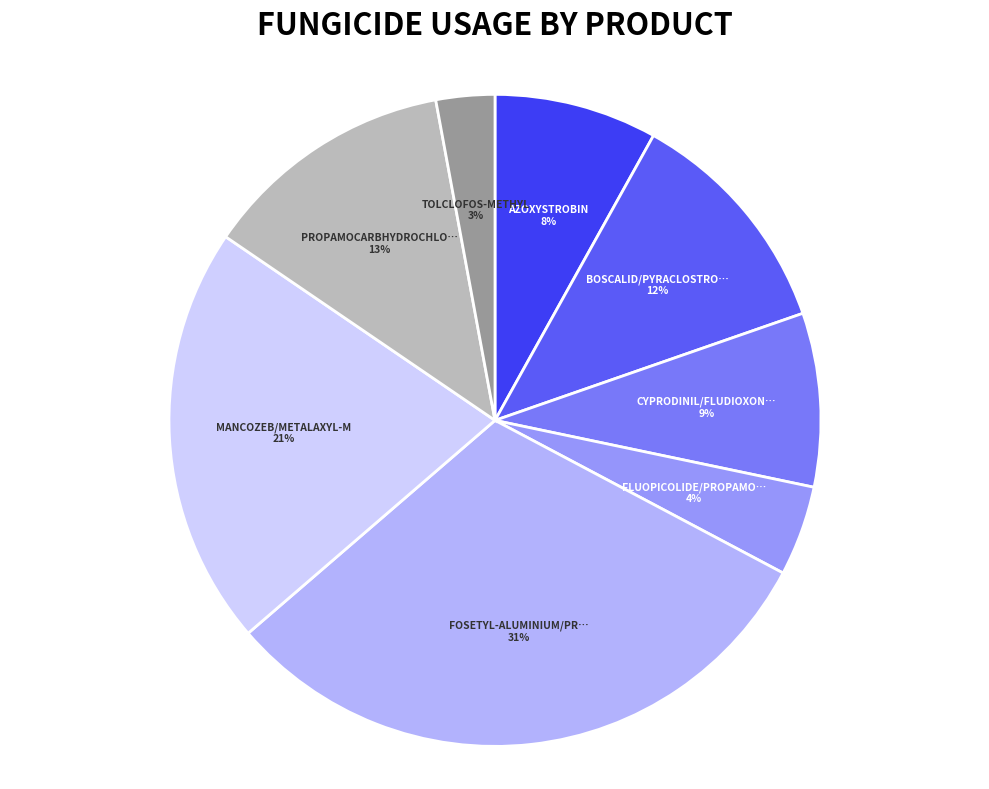

Does any single category account for the majority?

No